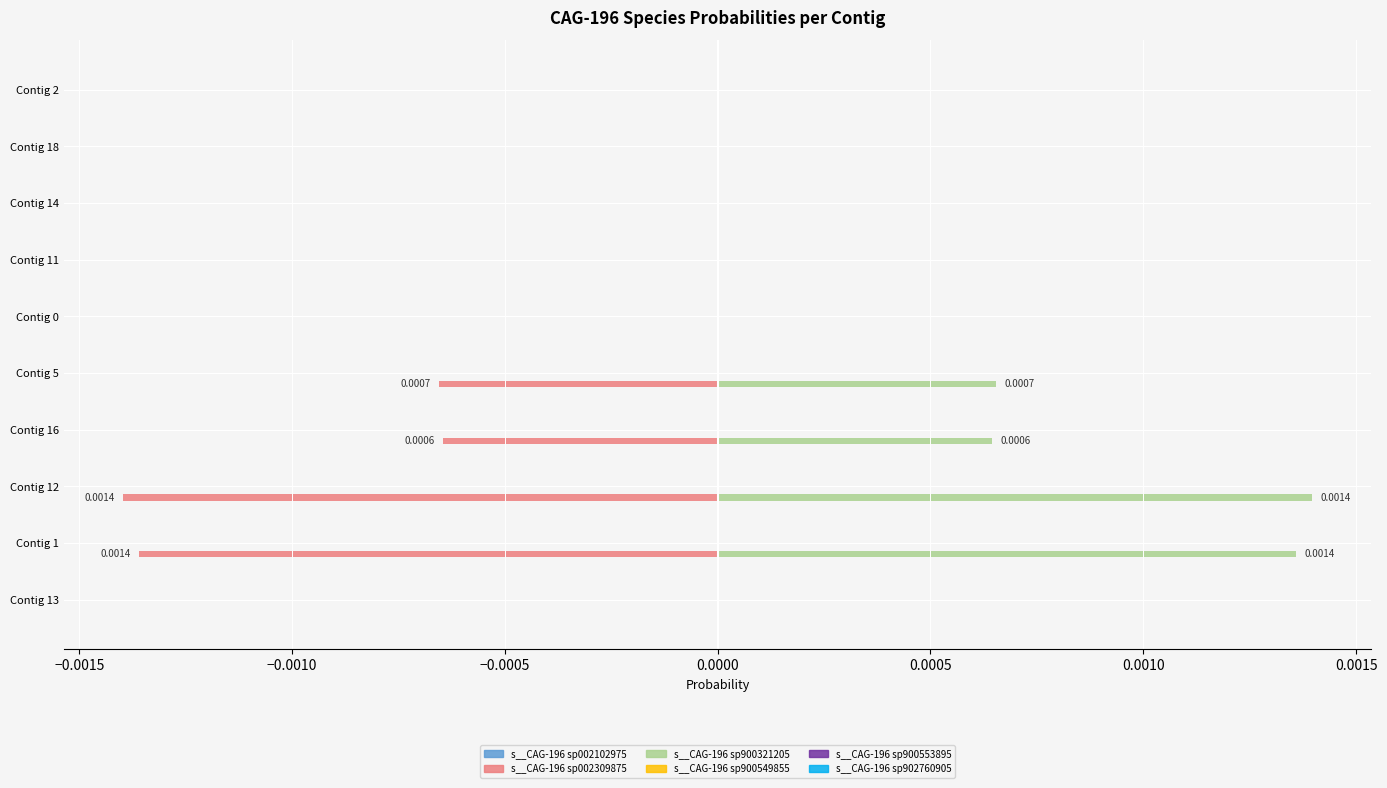

Is it true that s__CAG-196 sp900553895 equals 0.0 at −0.0005?

False